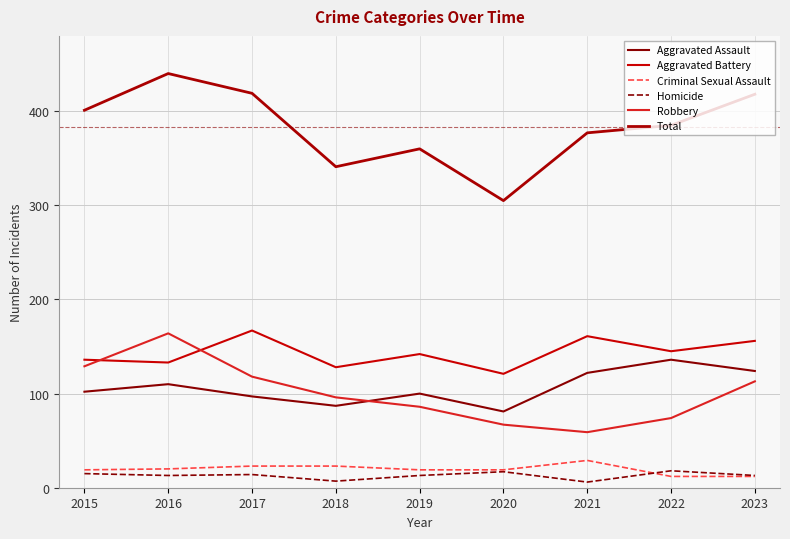

True or false: Aggravated Assault and Total intersect in this chart.

False